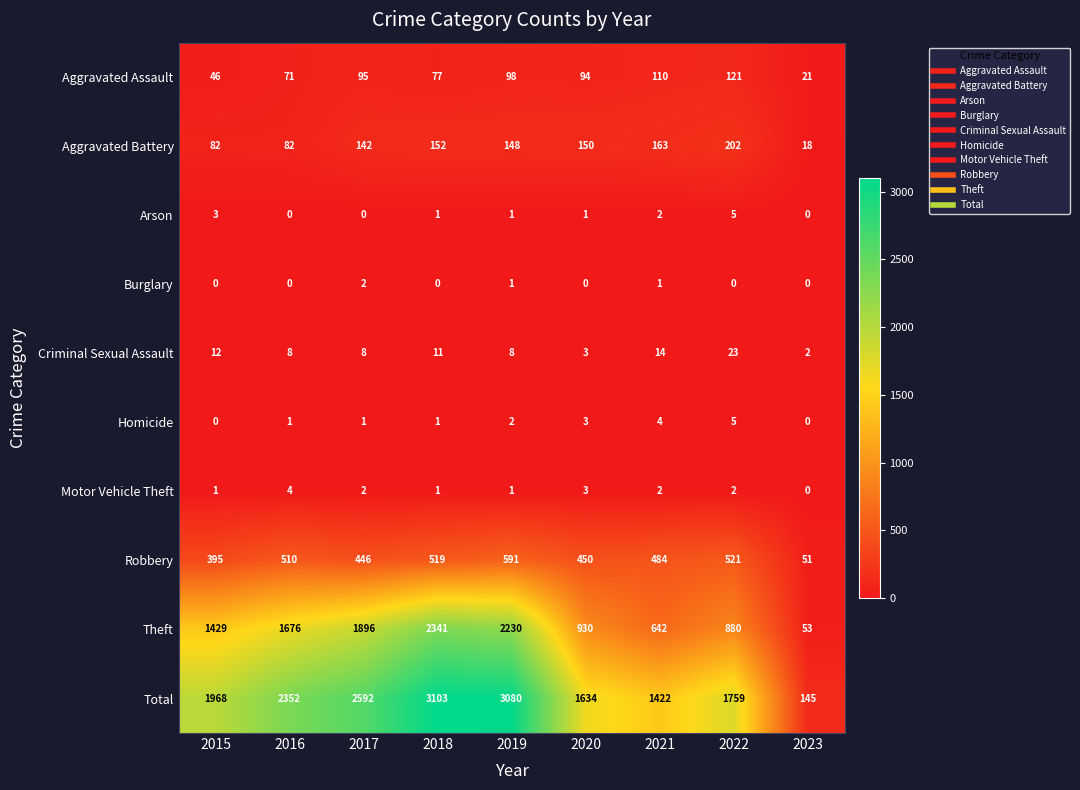

Which series has the largest total across all categories?

Total